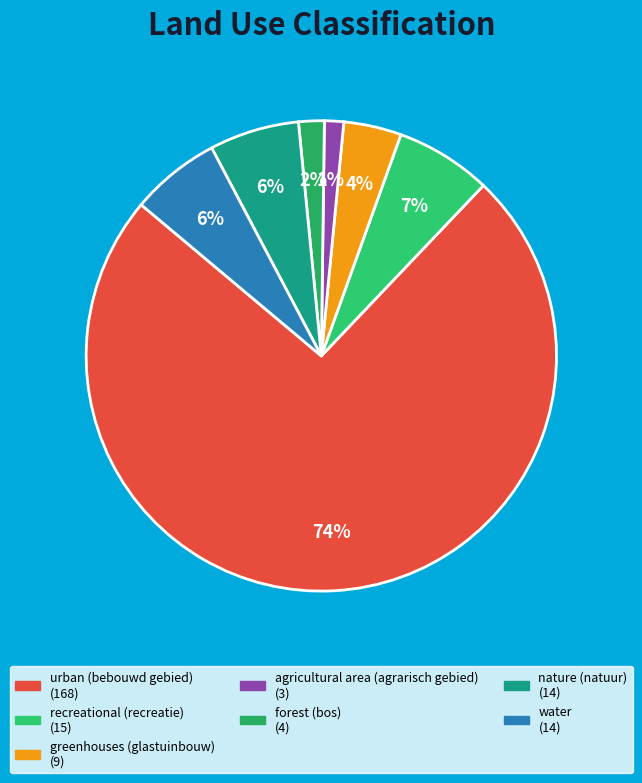

The agricultural area (agrarisch gebied) slice represents 1% of the pie. True or false?

True